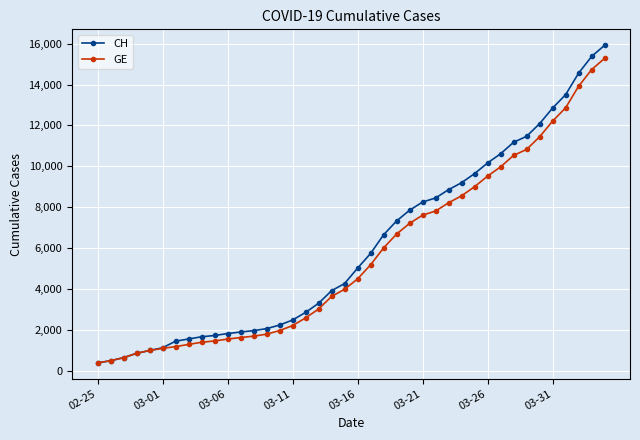

Does the chart display data point markers on the line(s)?

Yes